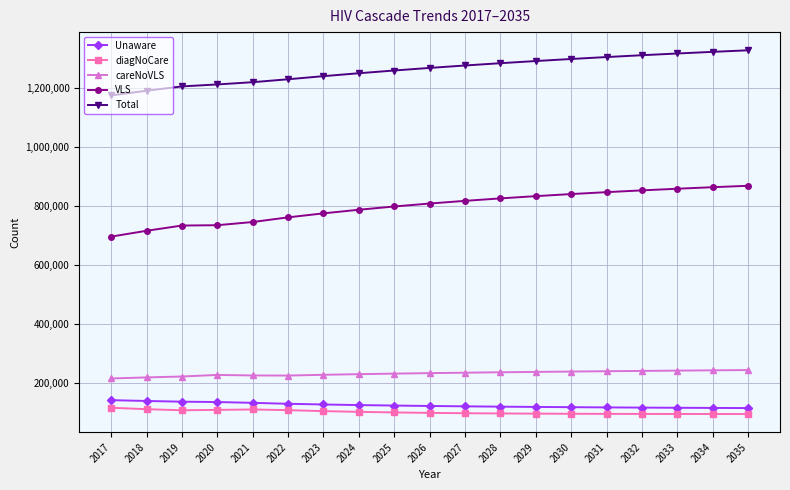

At 2029, list the series in order from smallest to largest.

diagNoCare, Unaware, careNoVLS, VLS, Total